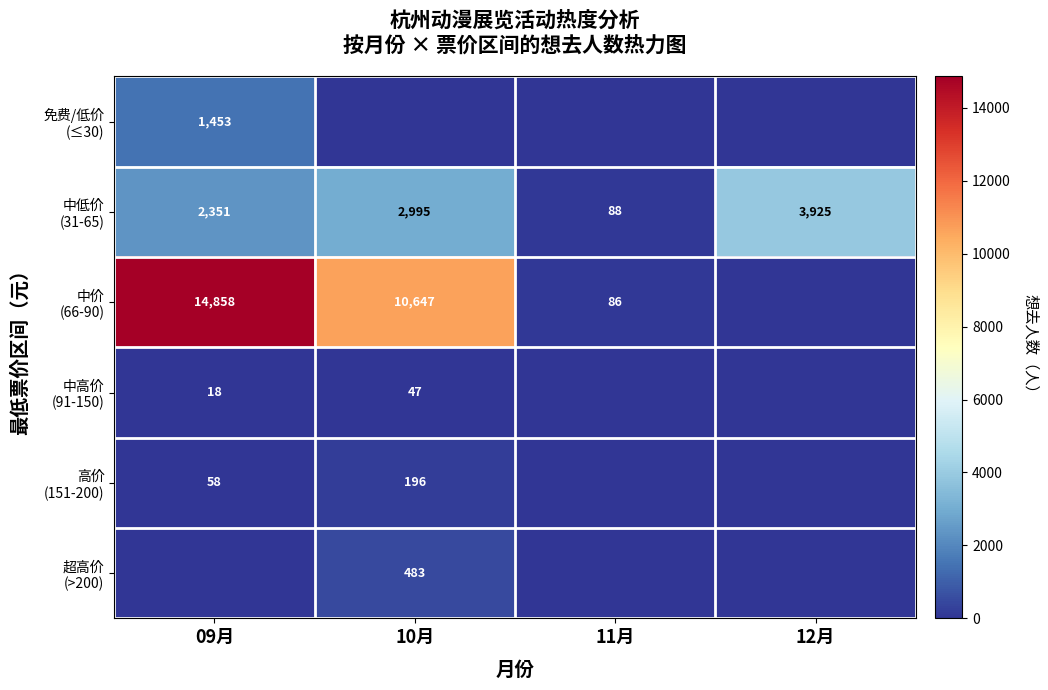

Which series changed the most between 09月 and 12月?

中价 (66-90)